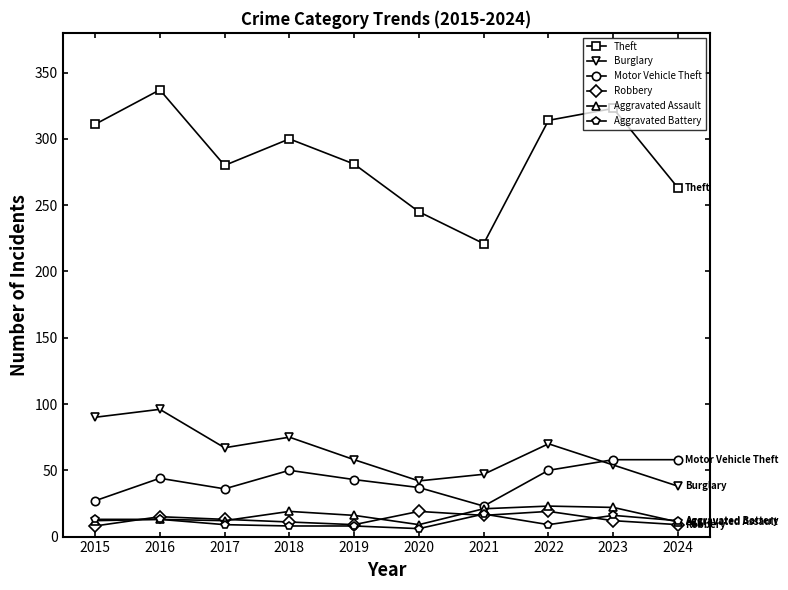

True or false: Theft and Aggravated Assault cross at least once.

False